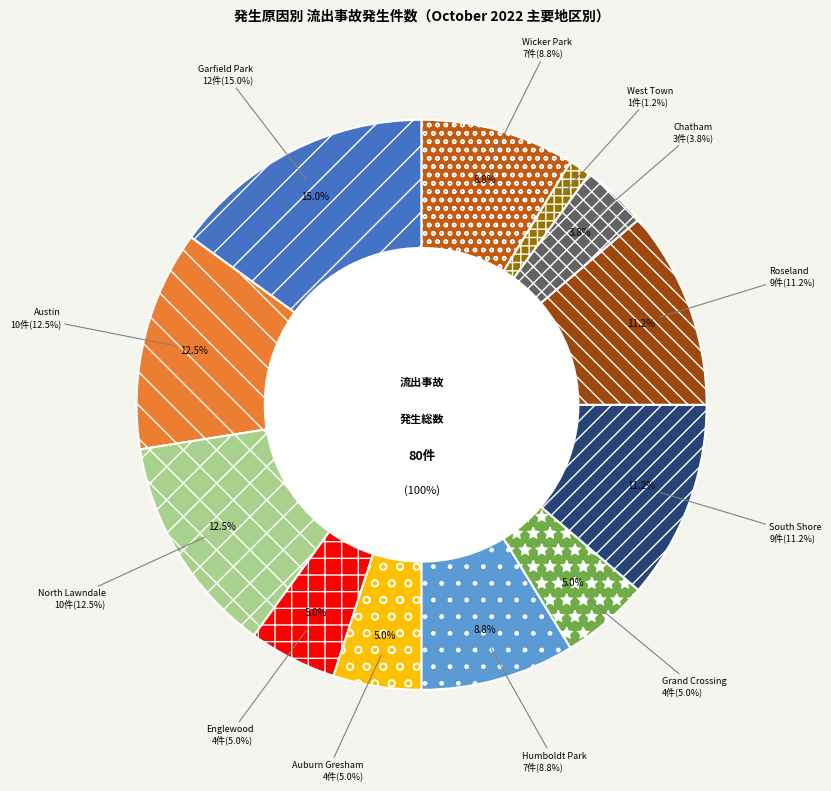

To the nearest percent, what portion does Grand Crossing represent?

5%